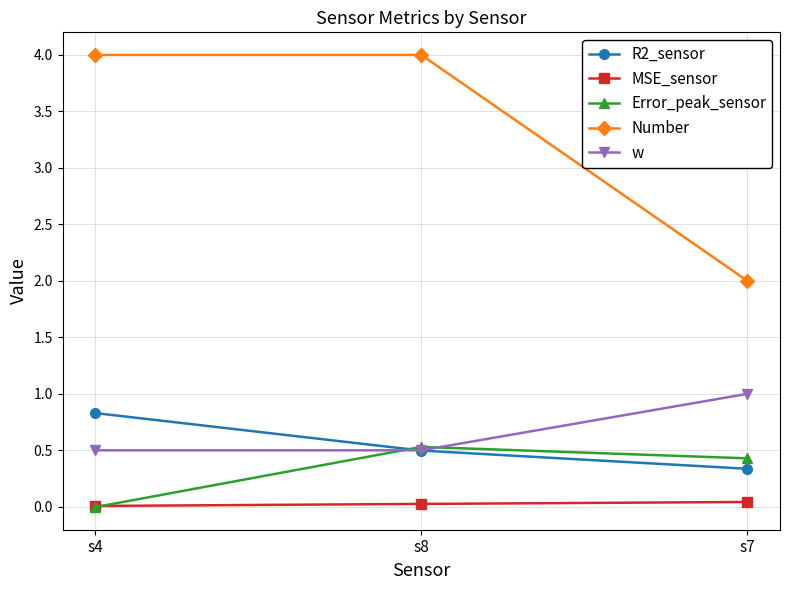

Which series has the largest total across all categories?

Number